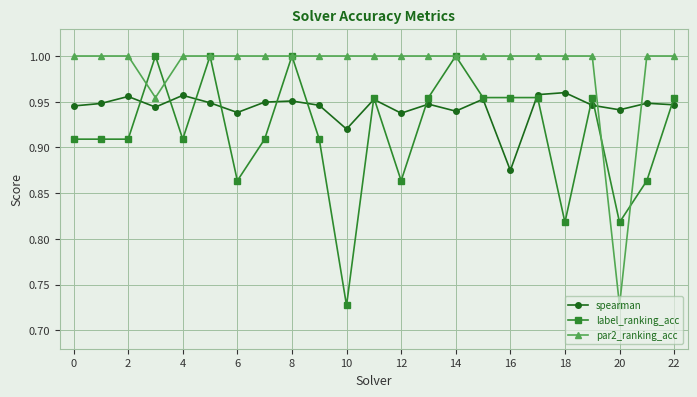

Which series has the largest total across all categories?

par2_ranking_acc